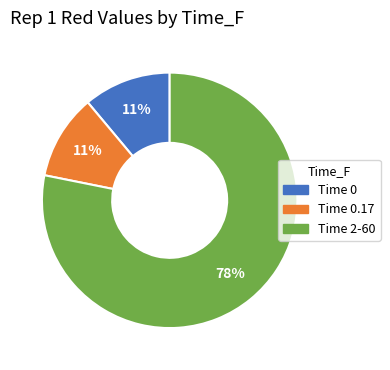

Is there any slice that represents more than half of the pie?

Yes